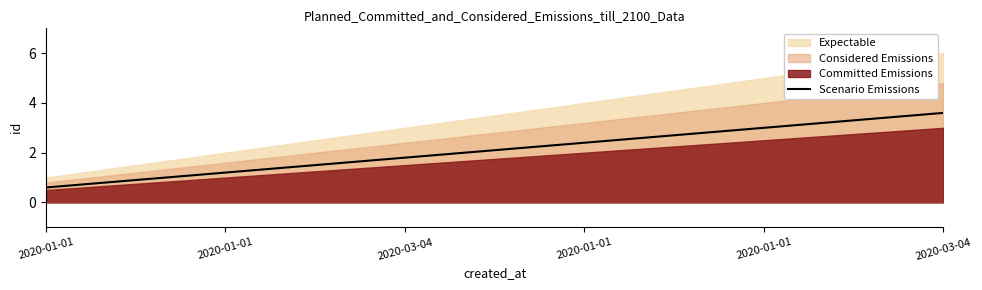

Rank the categories by value from lowest to highest.

2020-01-01, 2020-01-01, 2020-03-04, 2020-01-01, 2020-01-01, 2020-03-04